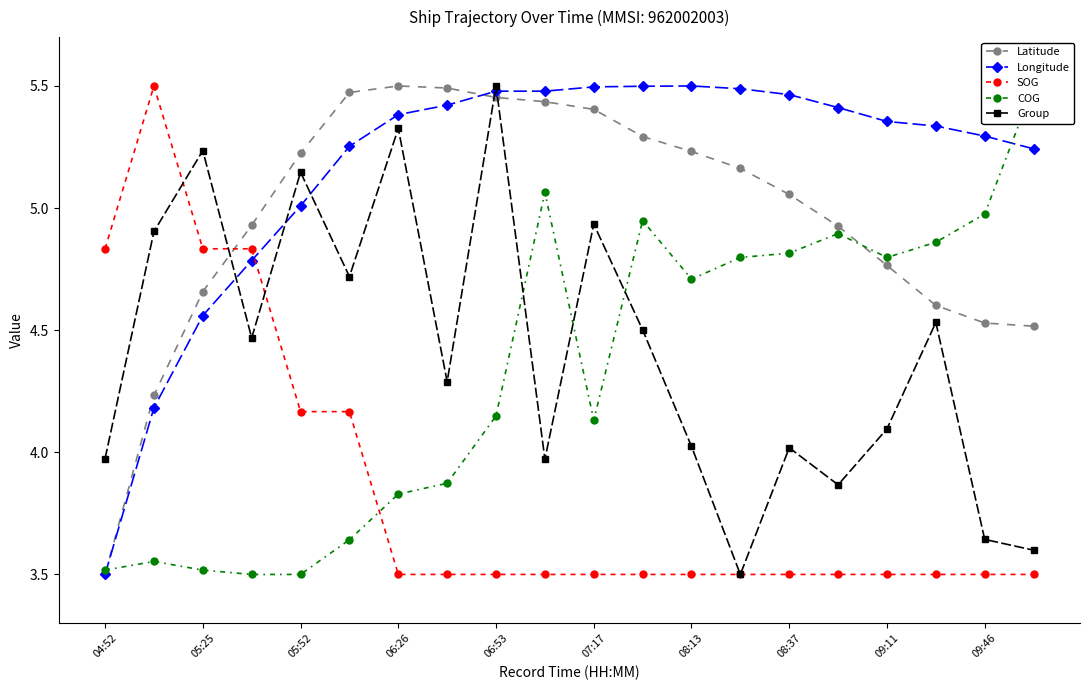

Which series ends up on top after the final intersection of Latitude and Group?

Latitude